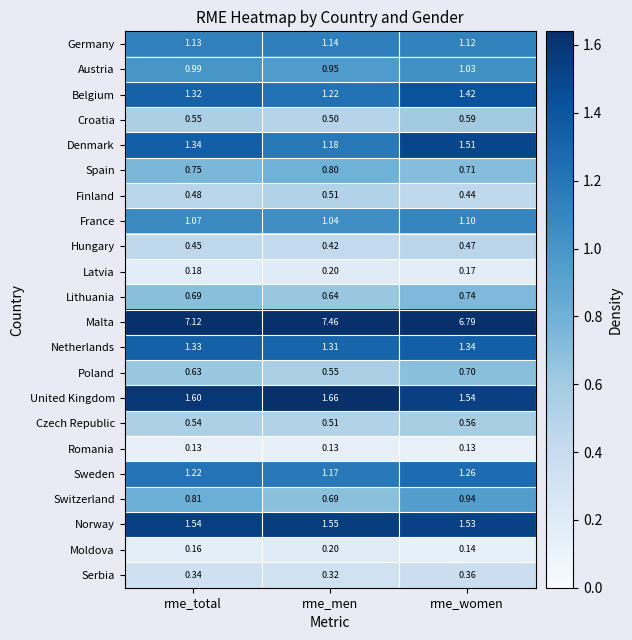

Which series has the largest total across all categories?

Malta